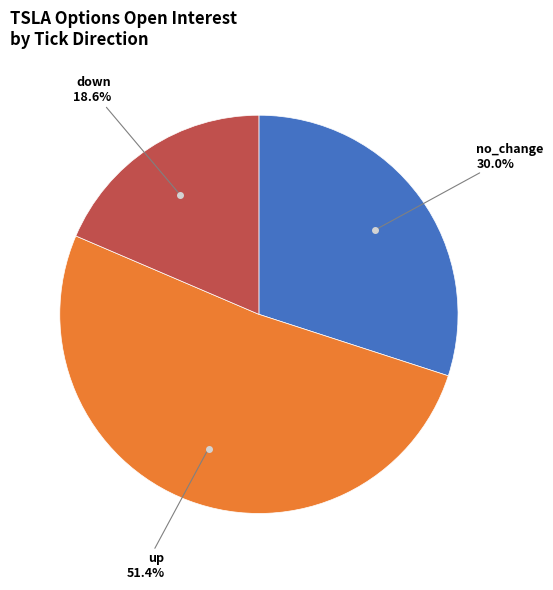

Does any single category account for the majority?

Yes